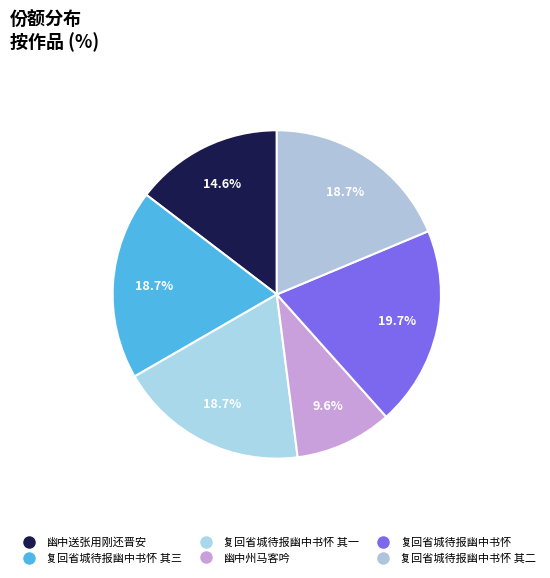

Is it true that 复回省城待报幽中书怀 is 33% of the pie?

False